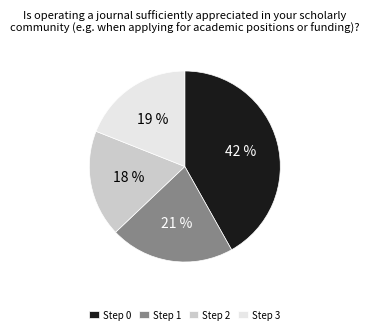

What is the smallest slice in the pie chart?

Step 2